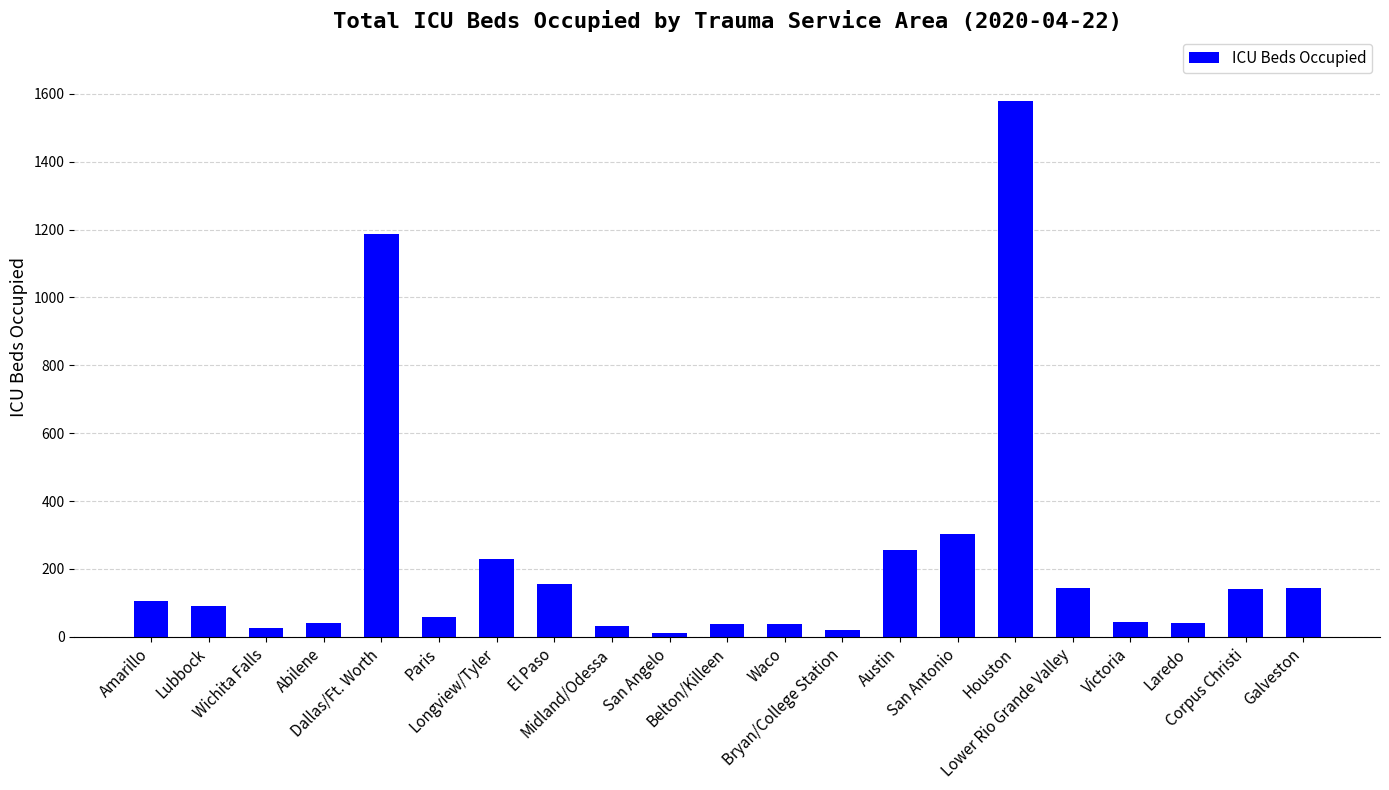

Is it true that the value at Longview/Tyler is 60?

False